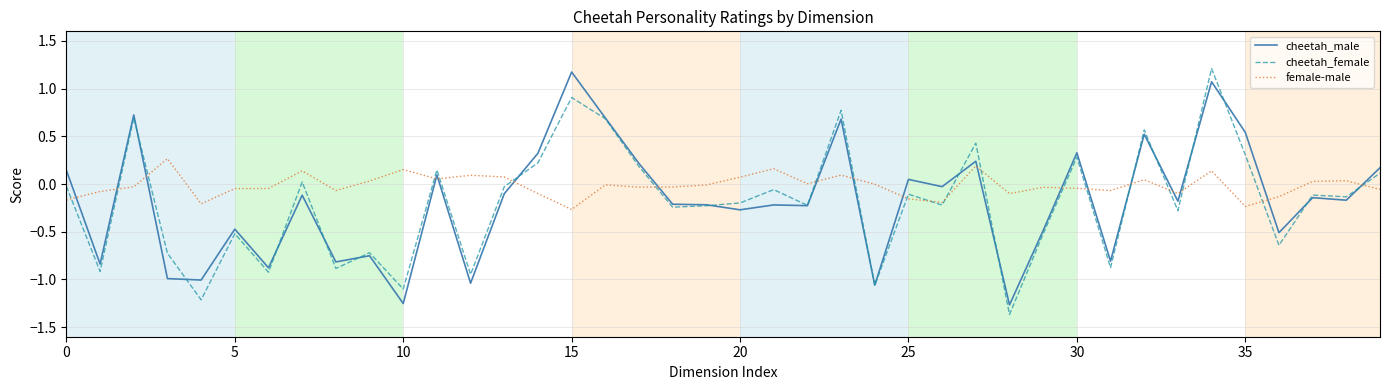

What is the greatest value displayed?

1.2